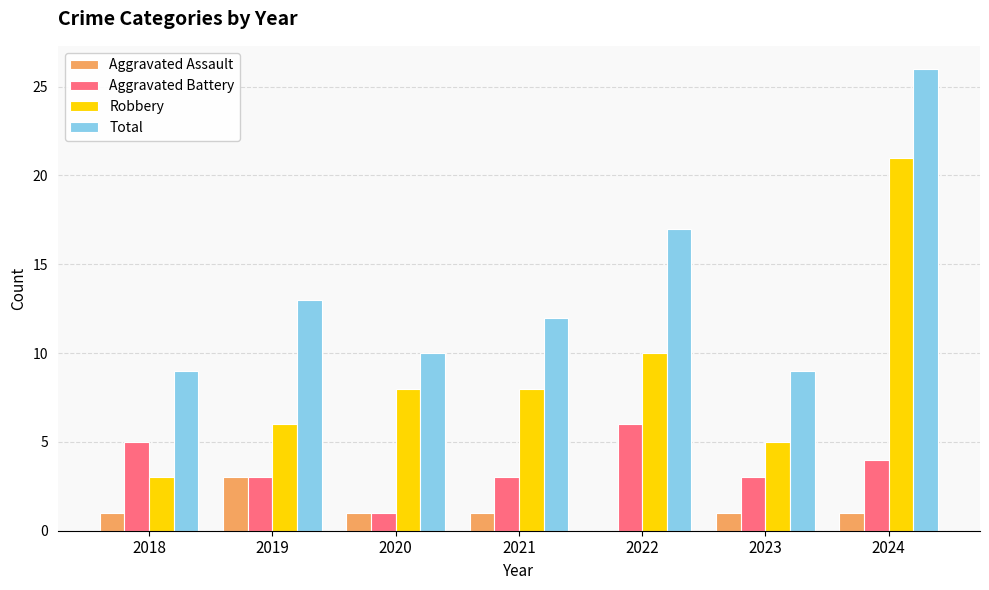

Reading left to right, what are all the values shown in this chart?

Aggravated Assault: 1	3	1	1	0	1	1
Aggravated Battery: 5	3	1	3	6	3	4
Robbery: 3	6	8	8	10	5	21
Total: 9	13	10	12	17	9	26